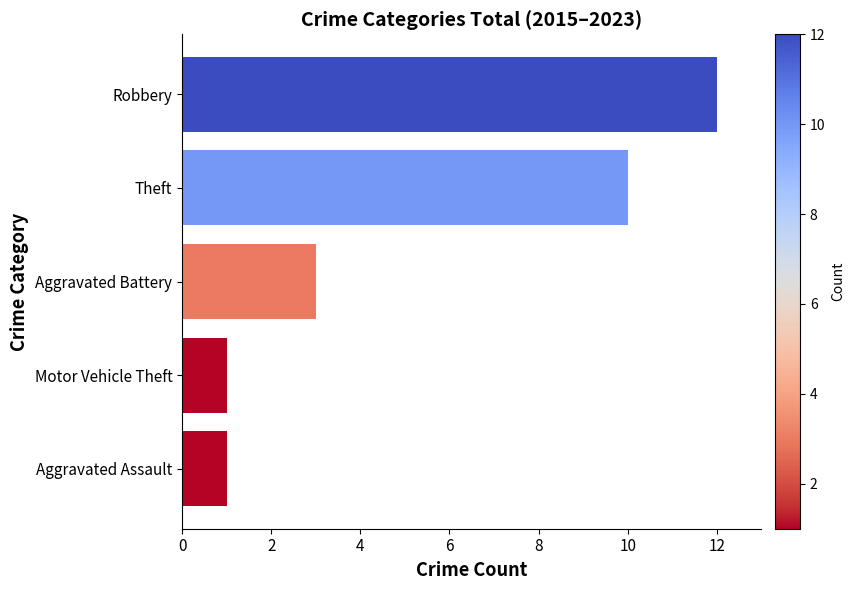

What is the average value?

5